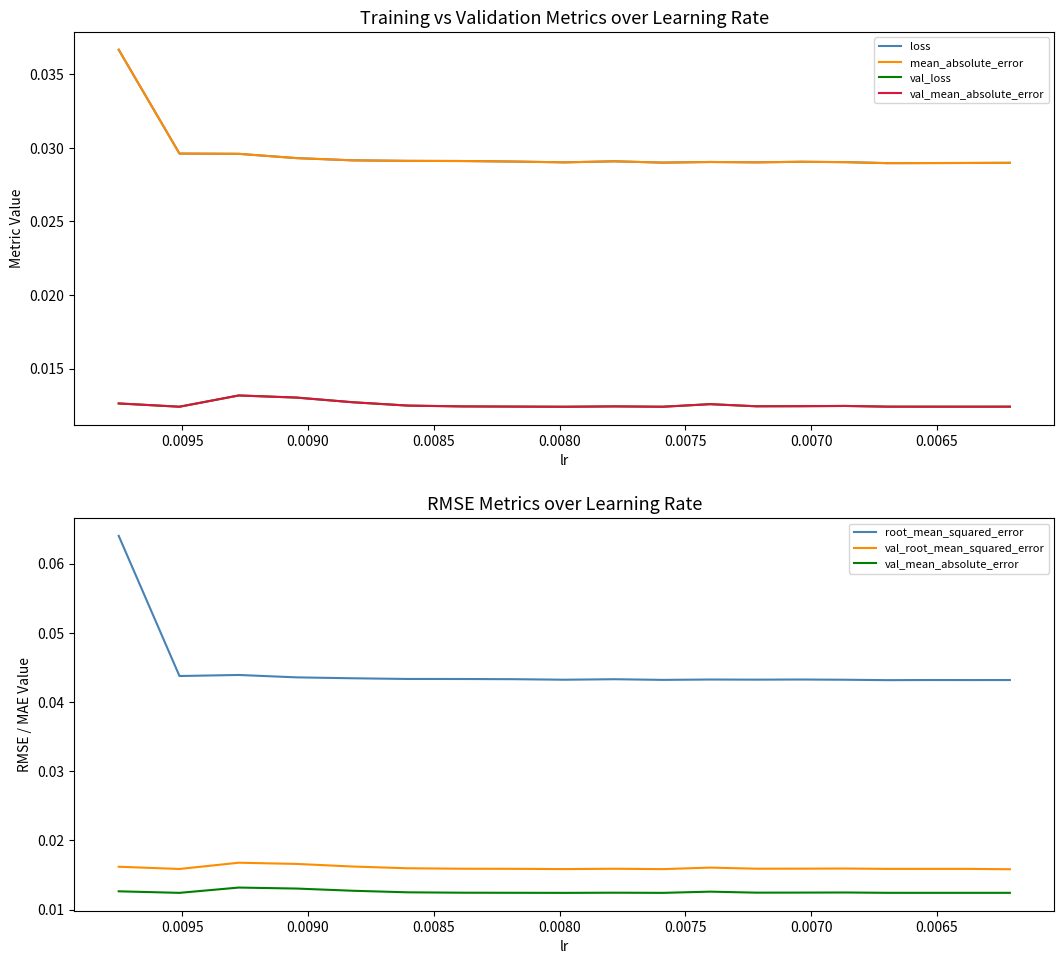

The loss series shows 0.0 at 0.0075. True or false?

False